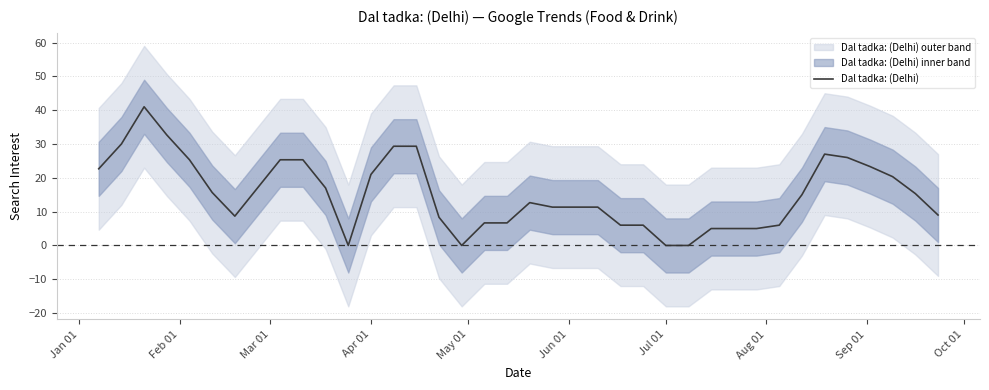

How many values are above zero?

34